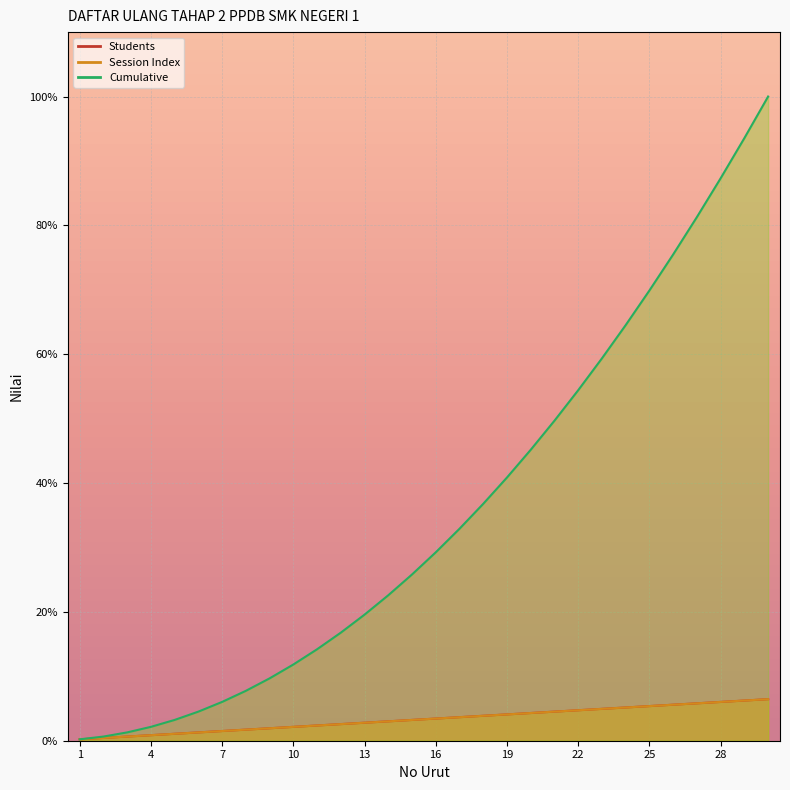

What is the sum of all Cumulative values?

1066.7